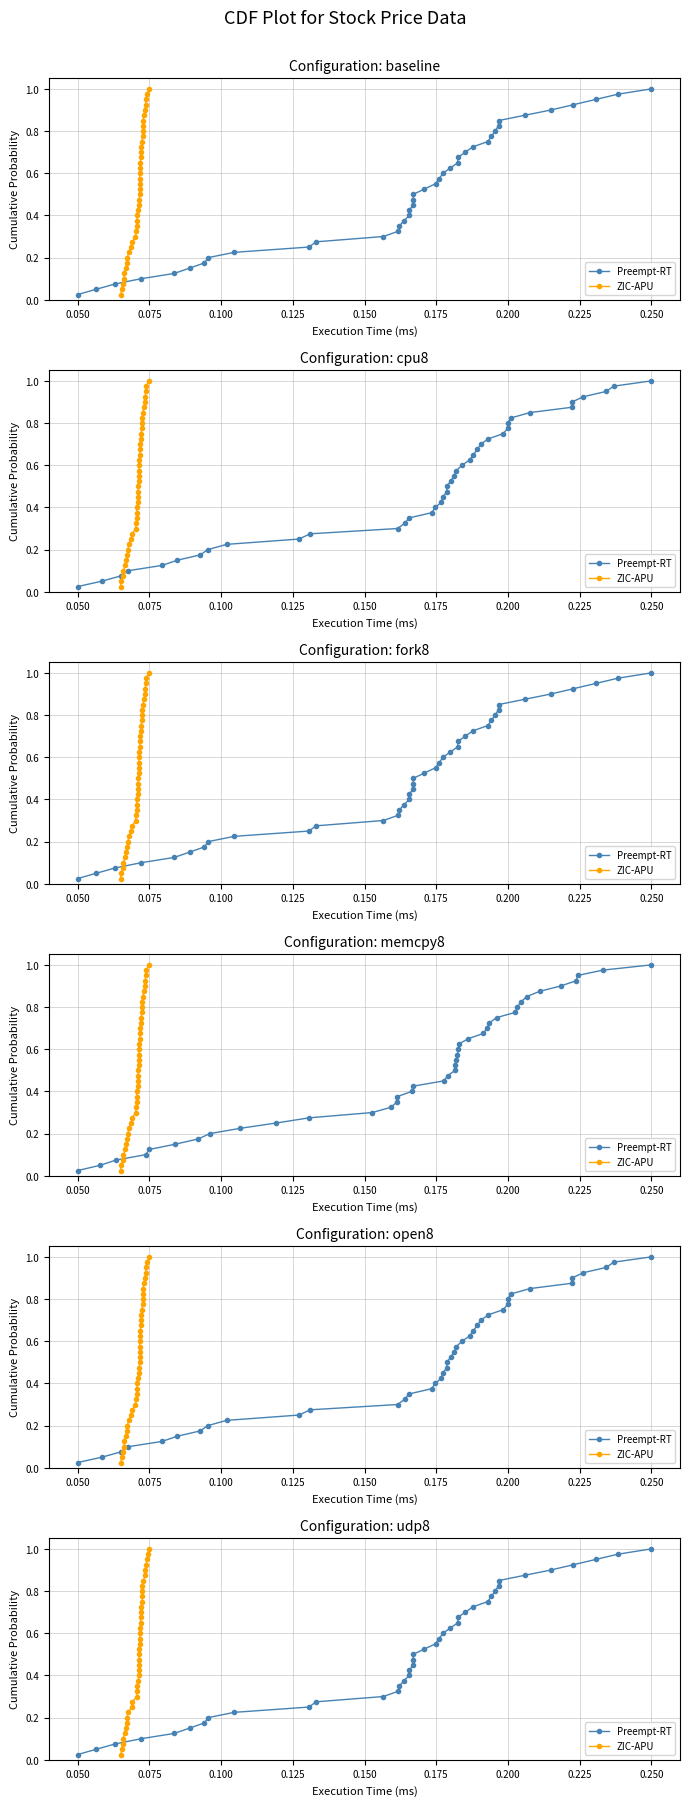

Between 0.225 and 0.250, which series saw the biggest shift?

Preempt-RT